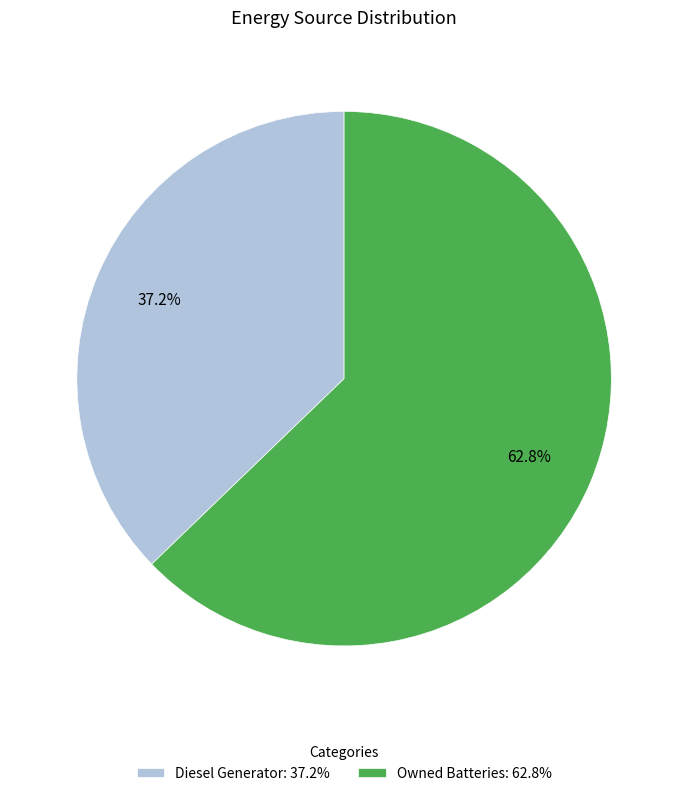

What is the largest slice in the pie chart?

Owned Batteries: 62.8%